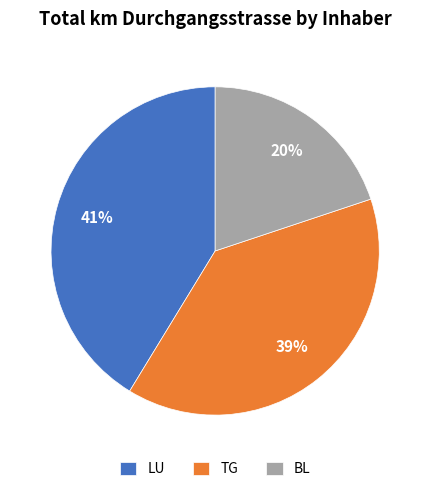

Which category has the smallest portion of the pie?

BL